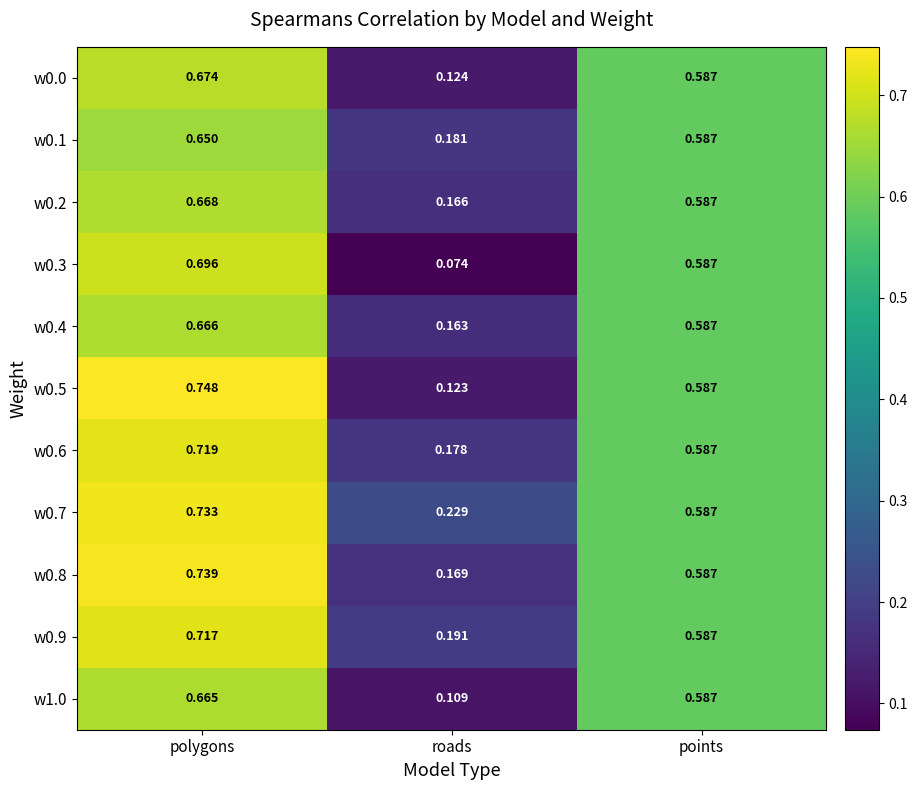

At which category is the sum across all series the highest?

polygons